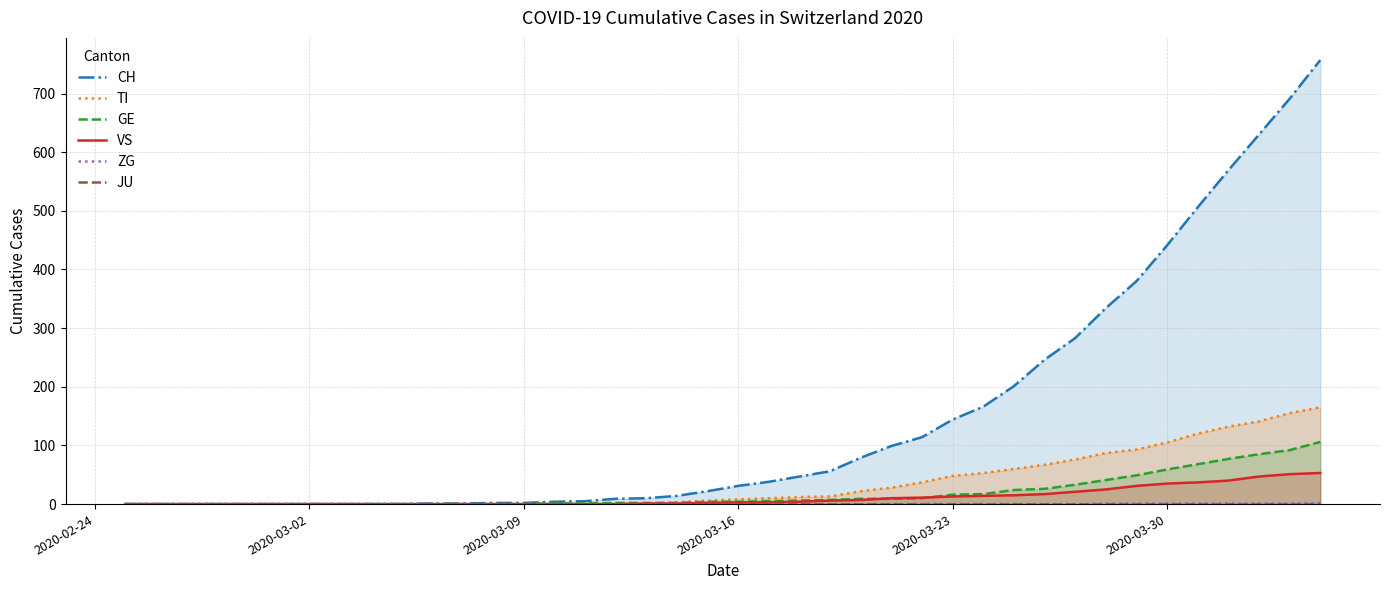

How many categories are shown in the chart?

40